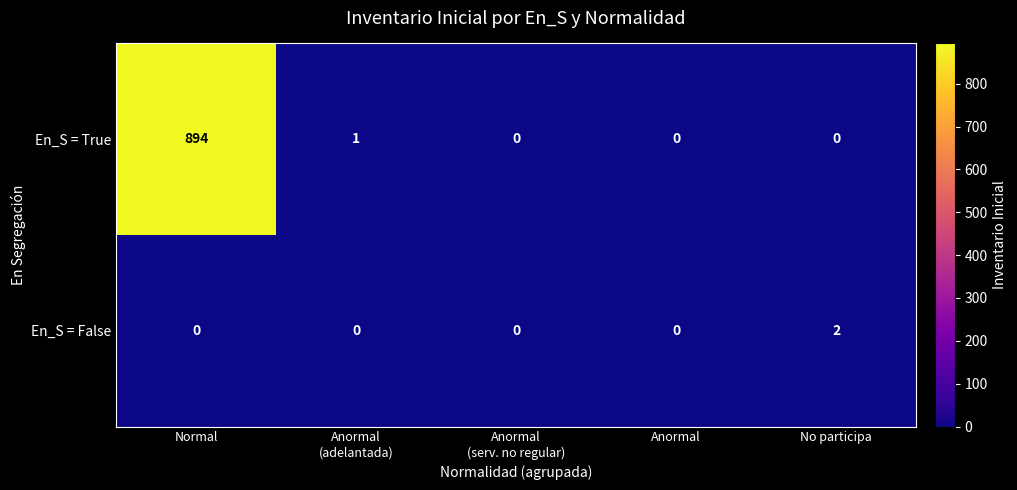

What is the difference between the highest and lowest values at Anormal
(adelantada)?

1